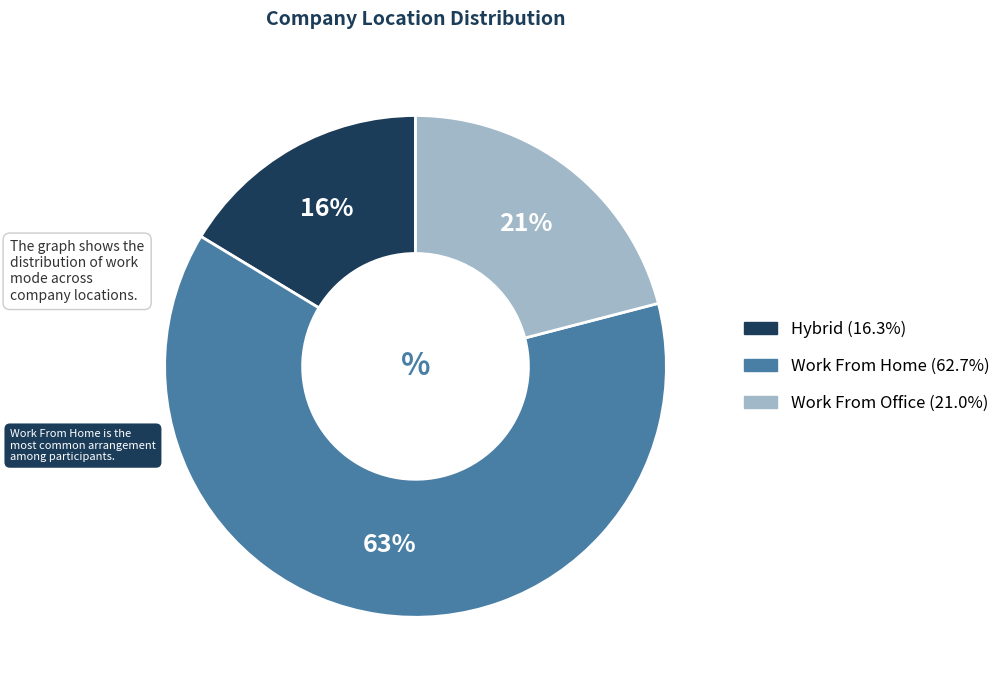

How many slices are in this pie chart?

3